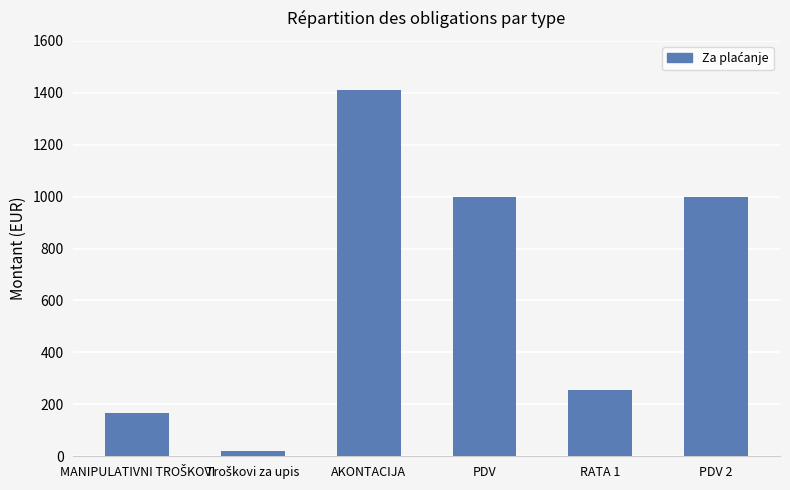

The chart shows a value of 1738.4 at PDV. True or false?

False